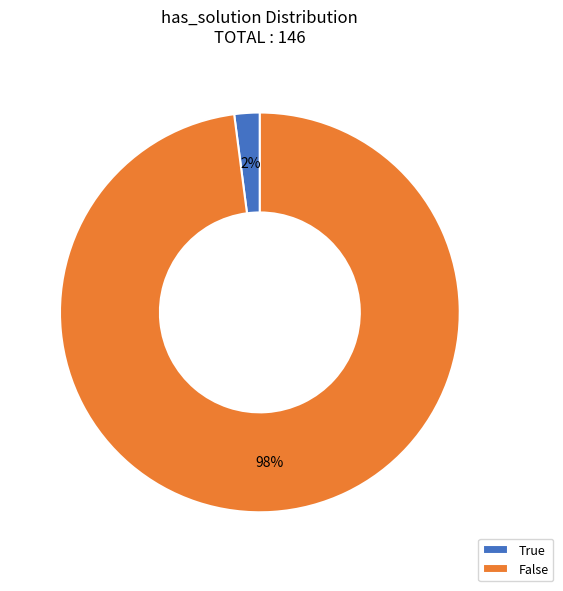

Which category accounts for the majority?

False